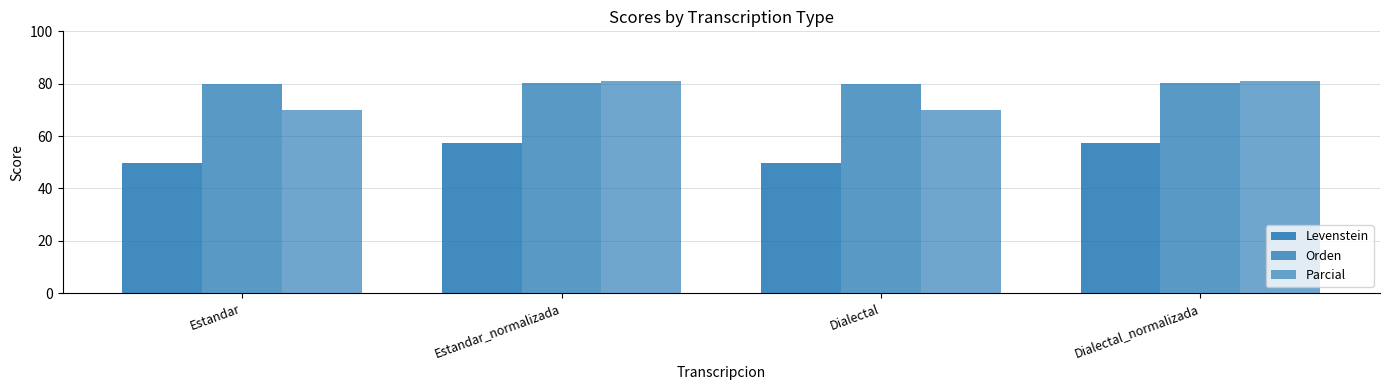

What is the difference between the second highest and second lowest values in the Parcial series?

11.0